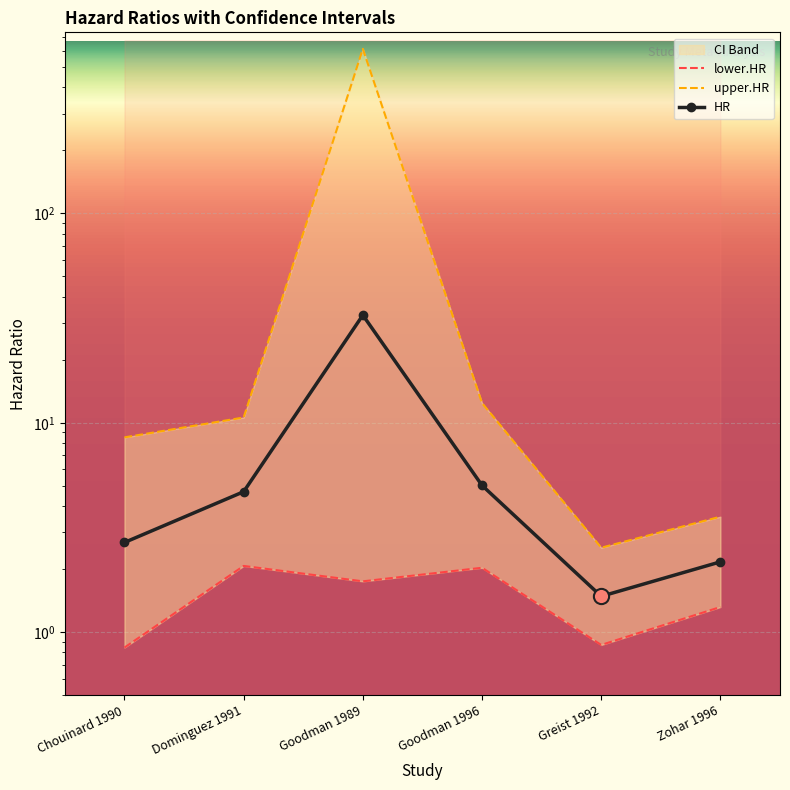

At how many categories does at least one series exceed 318?

1